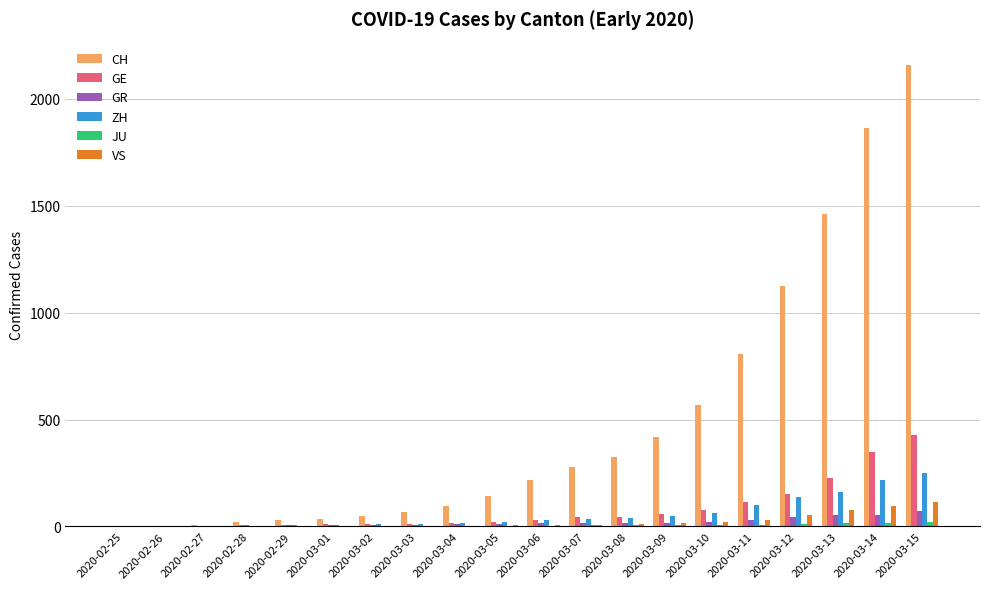

What is the maximum value for GE?

430